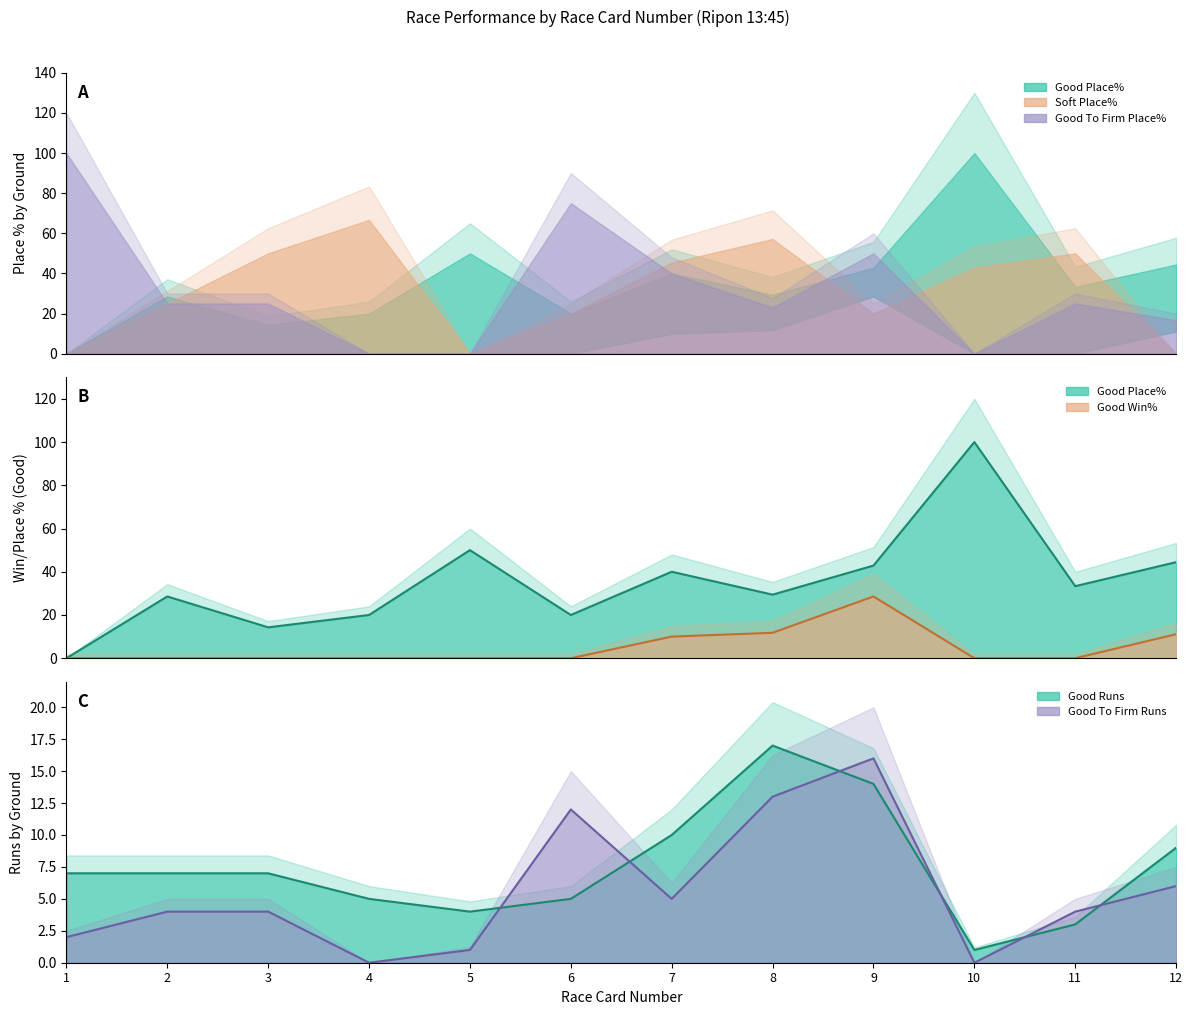

What is the difference between the second highest and minimum values in the Good Runs series?

13.0